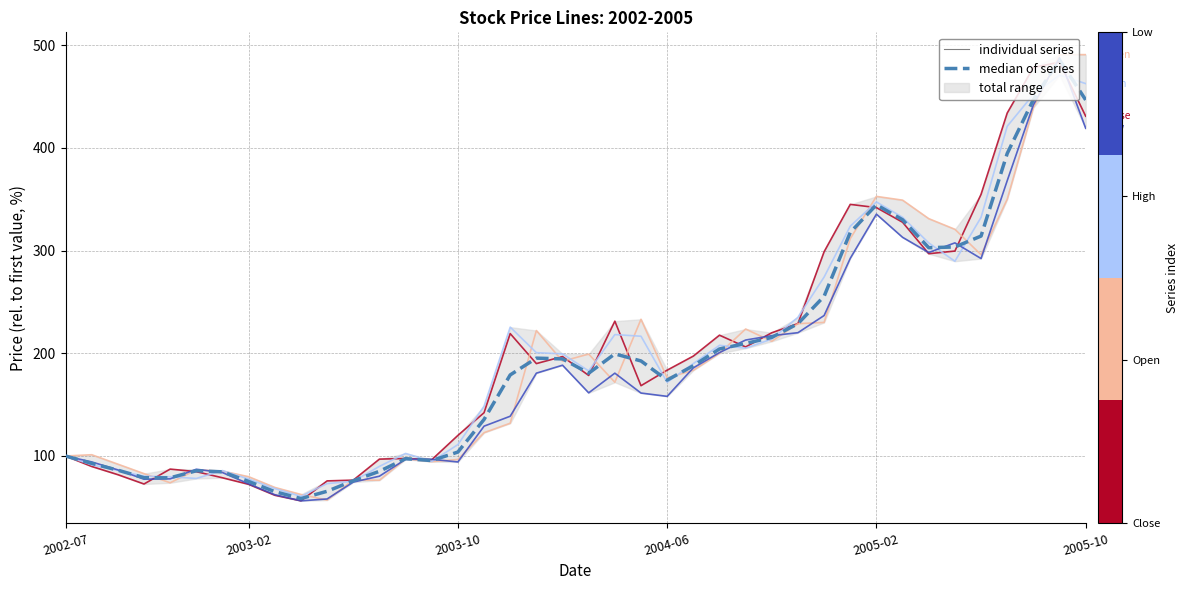

The value of High at 30 is 492.8. True or false?

False